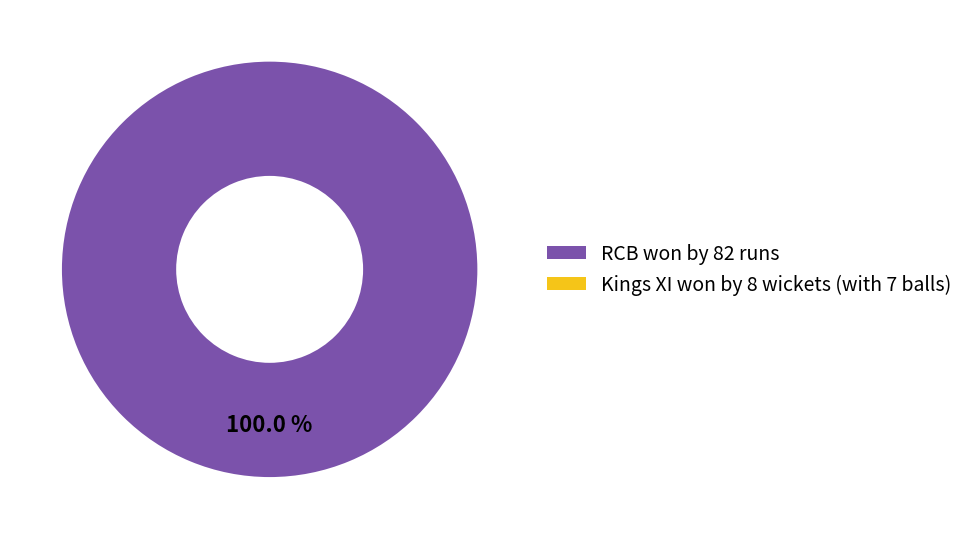

What is the change in value from RCB won by 82 runs to Kings XI won by 8 wickets (with 7 balls)?

-2